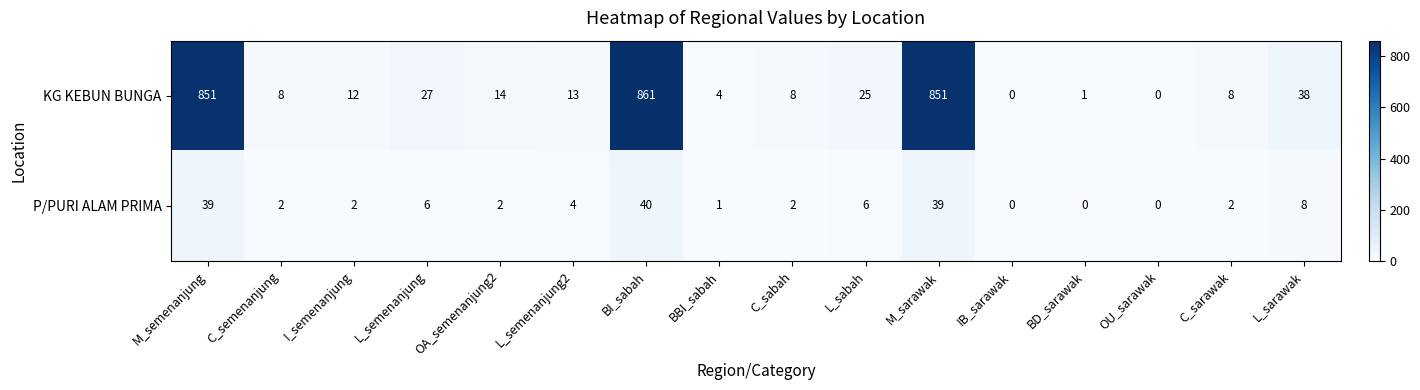

True or false: KG KEBUN BUNGA has a value of 1 at BD_sarawak.

True